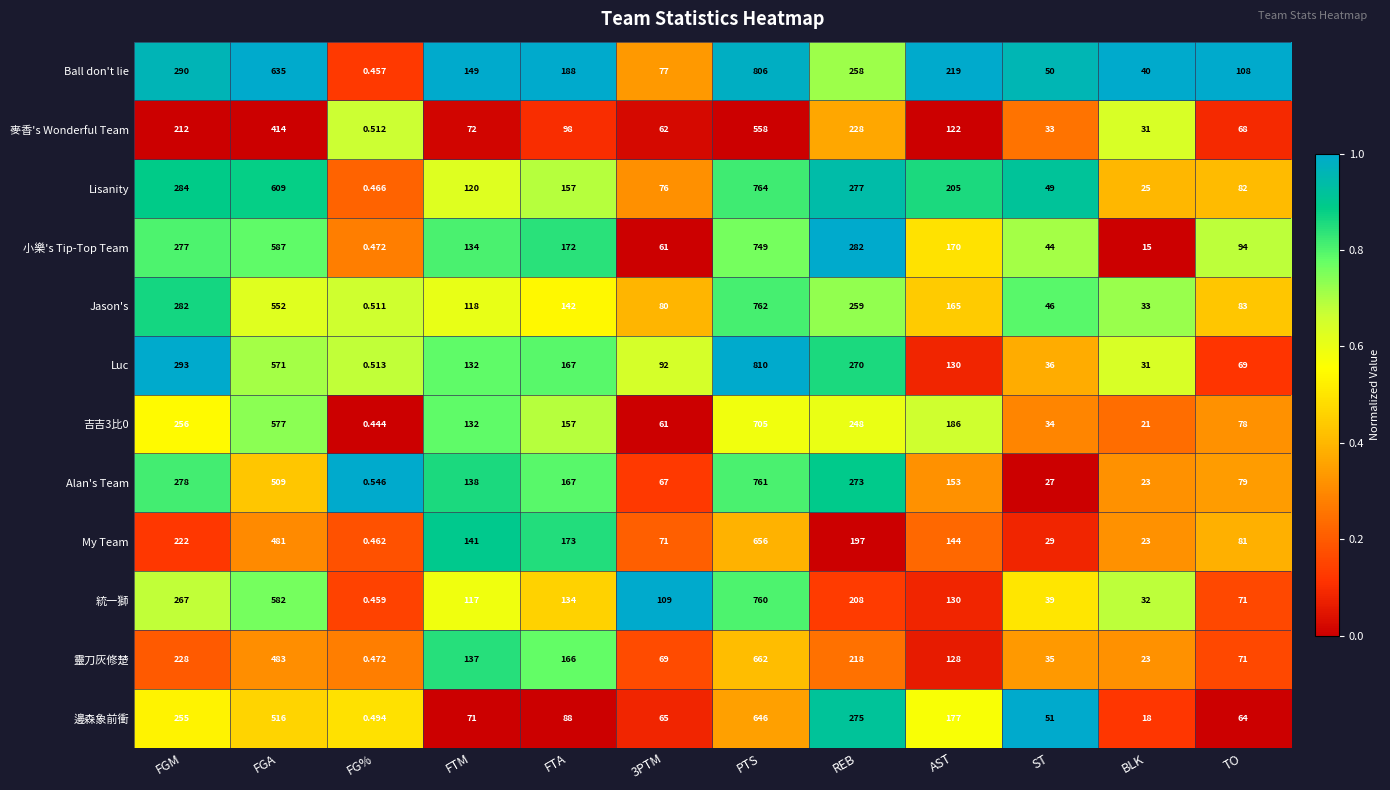

At which label is Ball don't lie closest to 403?

FGM